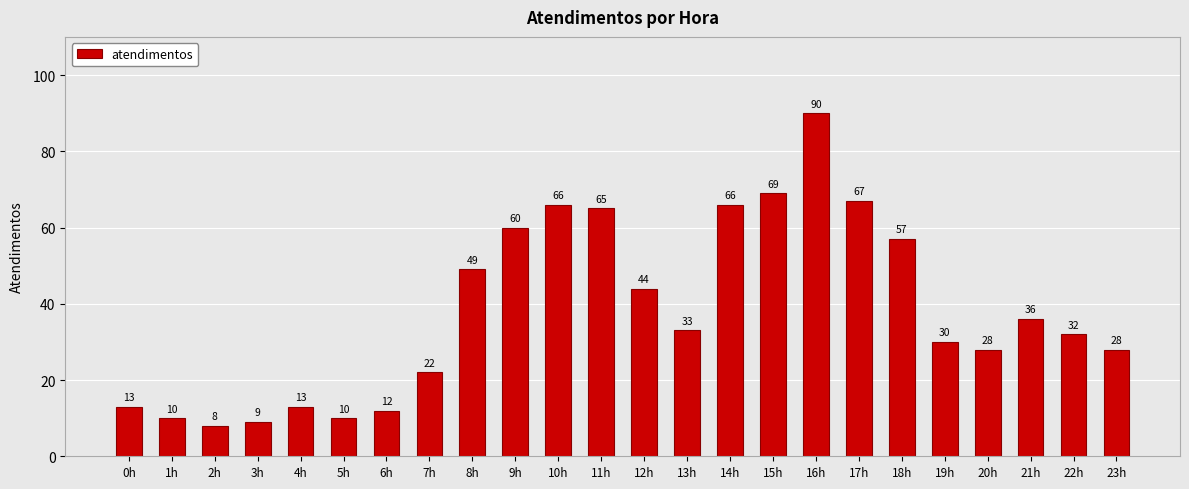

Between 4h and 14h, which is larger?

14h